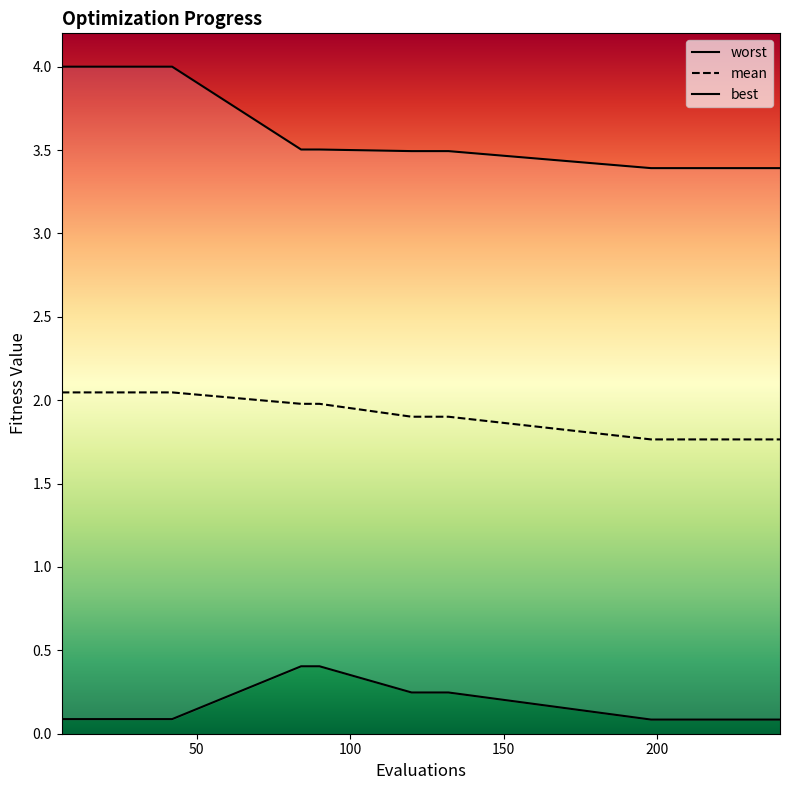

List the labels in order of mean value, largest first.

6, 12, 18, 24, 30, 36, 42, 84, 90, 120, 126, 132, 198, 204, 210, 216, 222, 228, 234, 240